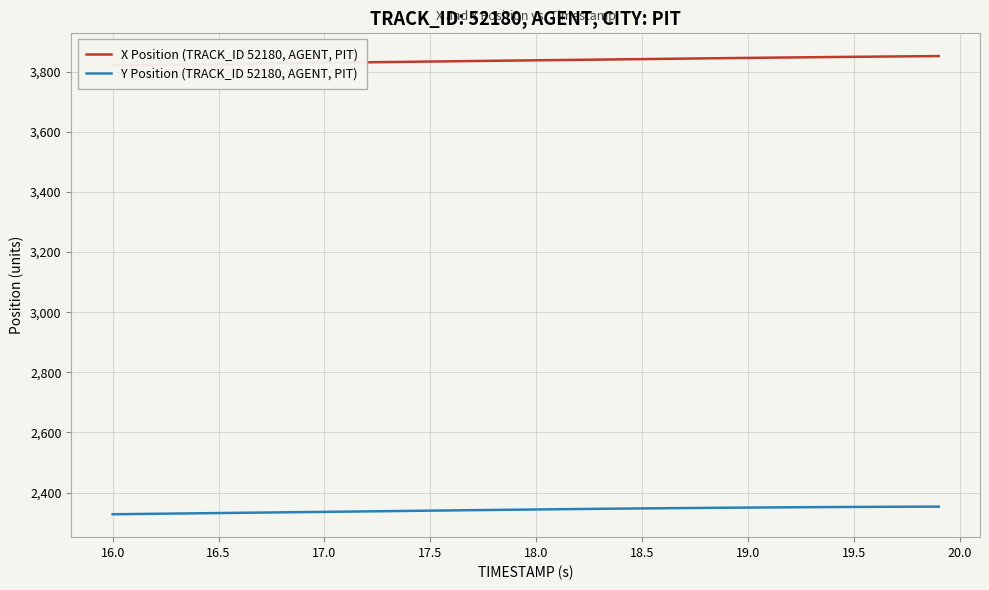

True or false: X Position (TRACK_ID 52180, AGENT, PIT) and Y Position (TRACK_ID 52180, AGENT, PIT) intersect in this chart.

False